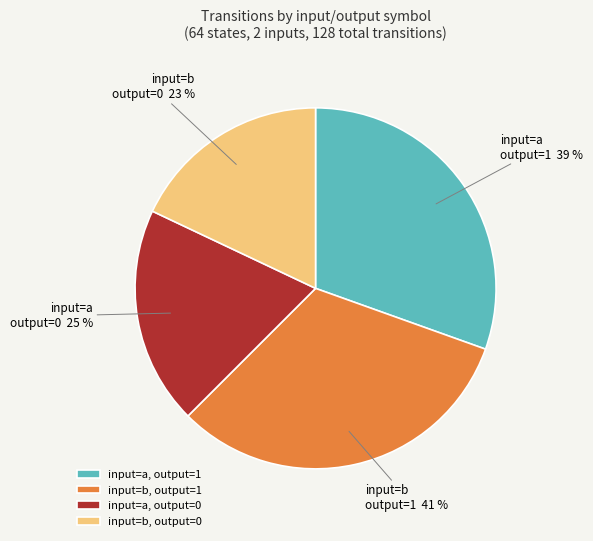

Count the number of slices in the pie.

4